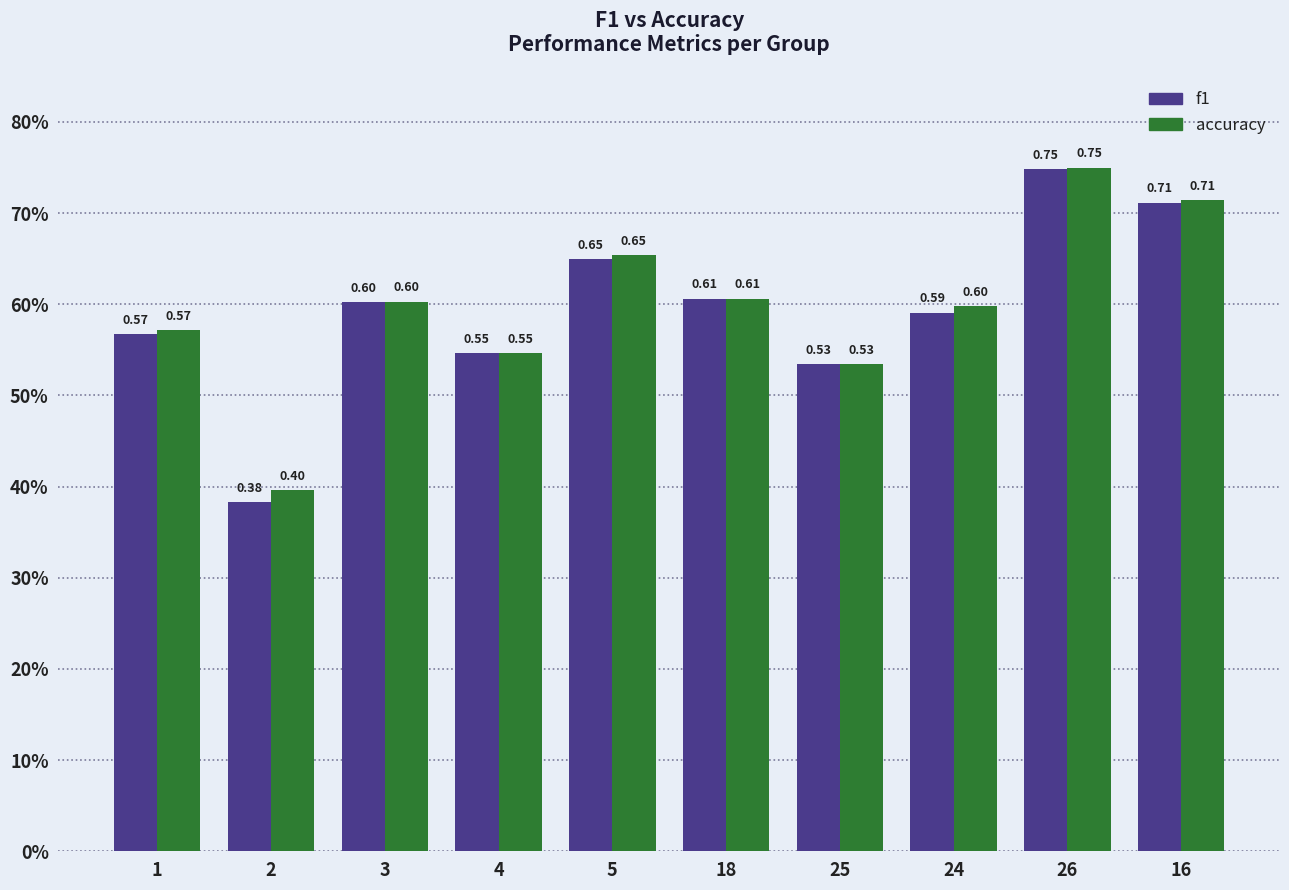

Reading left to right, extract all data points from this chart.

f1: 1=0.6	2=0.4	3=0.6	4=0.5	5=0.6	18=0.6	25=0.5	24=0.6	26=0.7	16=0.7
accuracy: 1=0.6	2=0.4	3=0.6	4=0.5	5=0.7	18=0.6	25=0.5	24=0.6	26=0.8	16=0.7